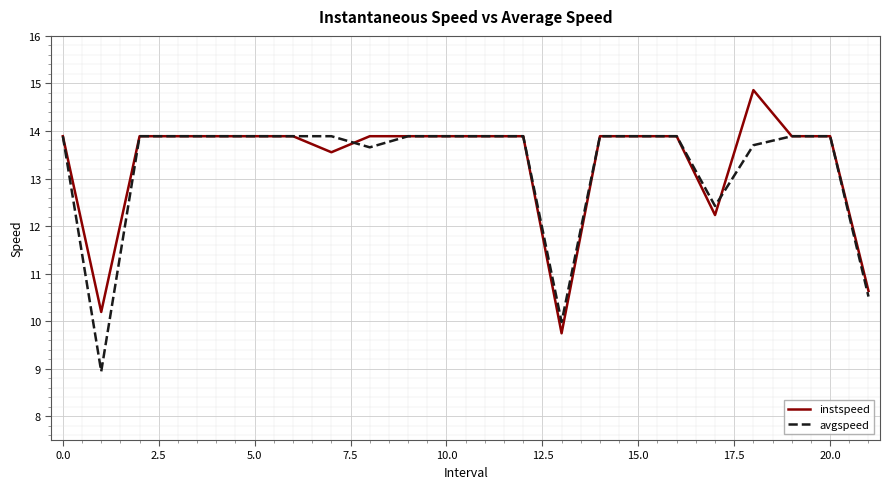

Count the number of categories in the chart.

22